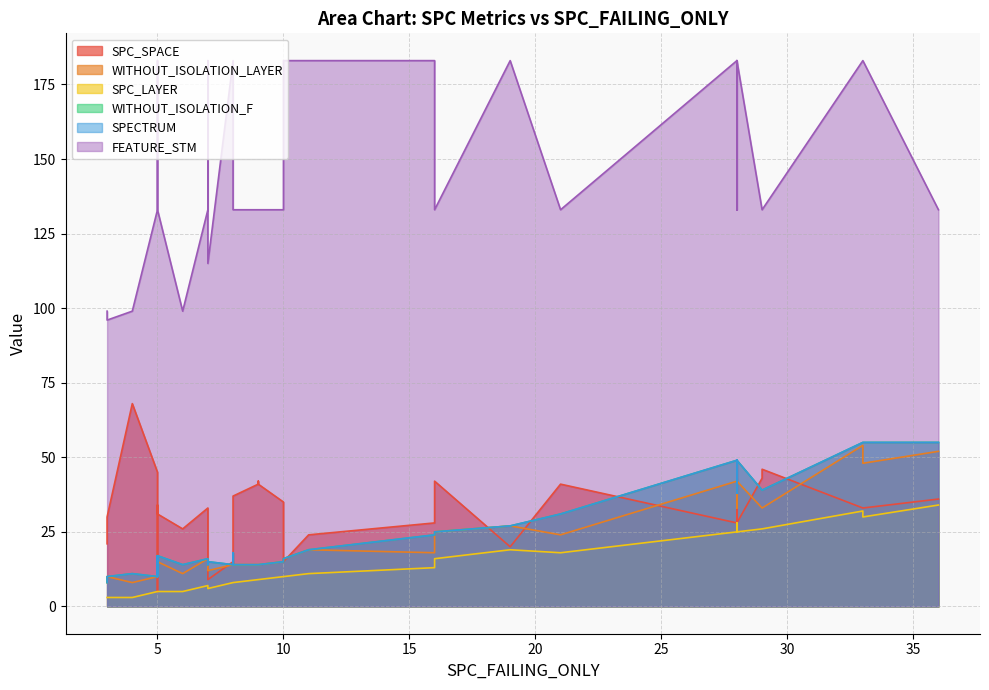

Is it true that WITHOUT_ISOLATION_LAYER equals 52 at 36?

True